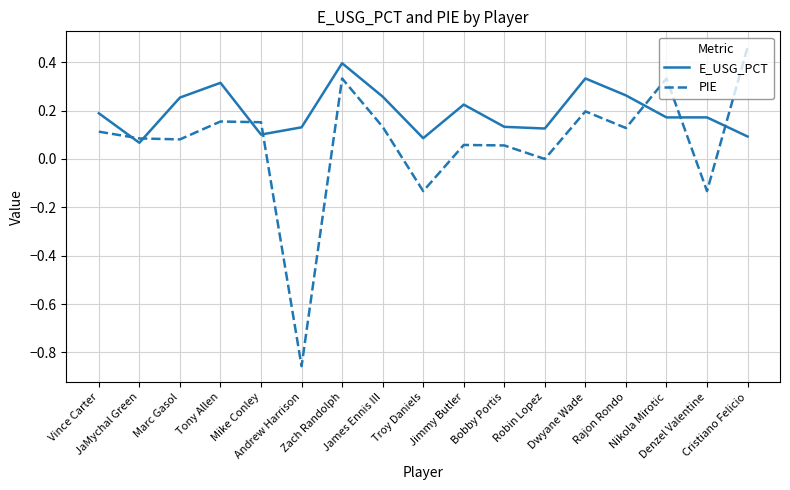

Which series has the largest range (max minus min)?

PIE